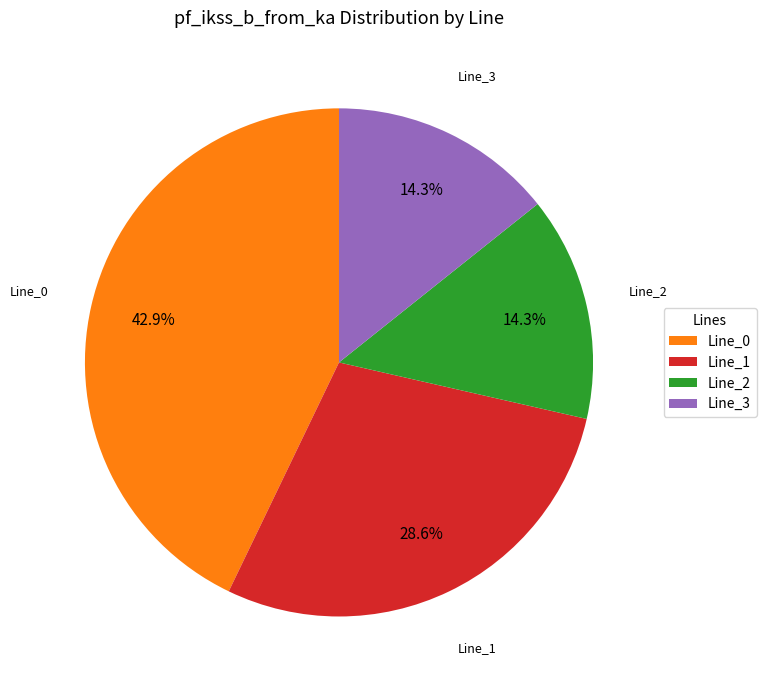

Do Line_1 and Line_0 together represent more than half of the pie?

Yes